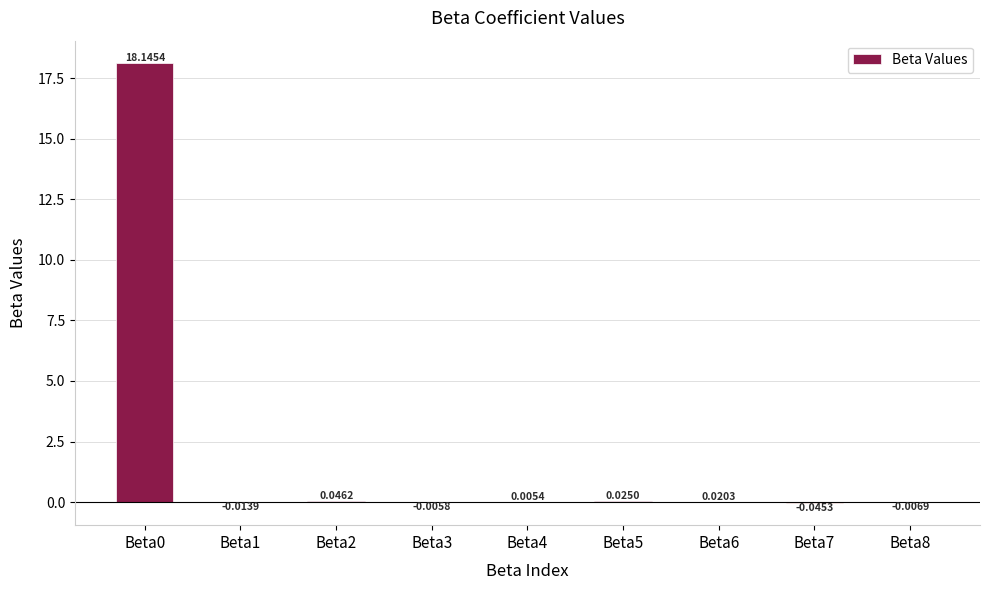

Between Beta4 and Beta6, which is larger?

Beta6